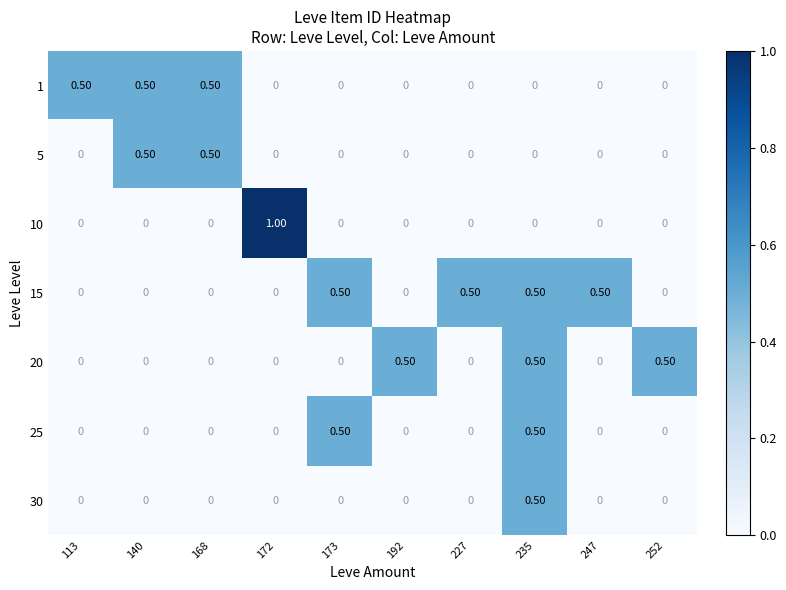

Which series has the largest total across all categories?

15